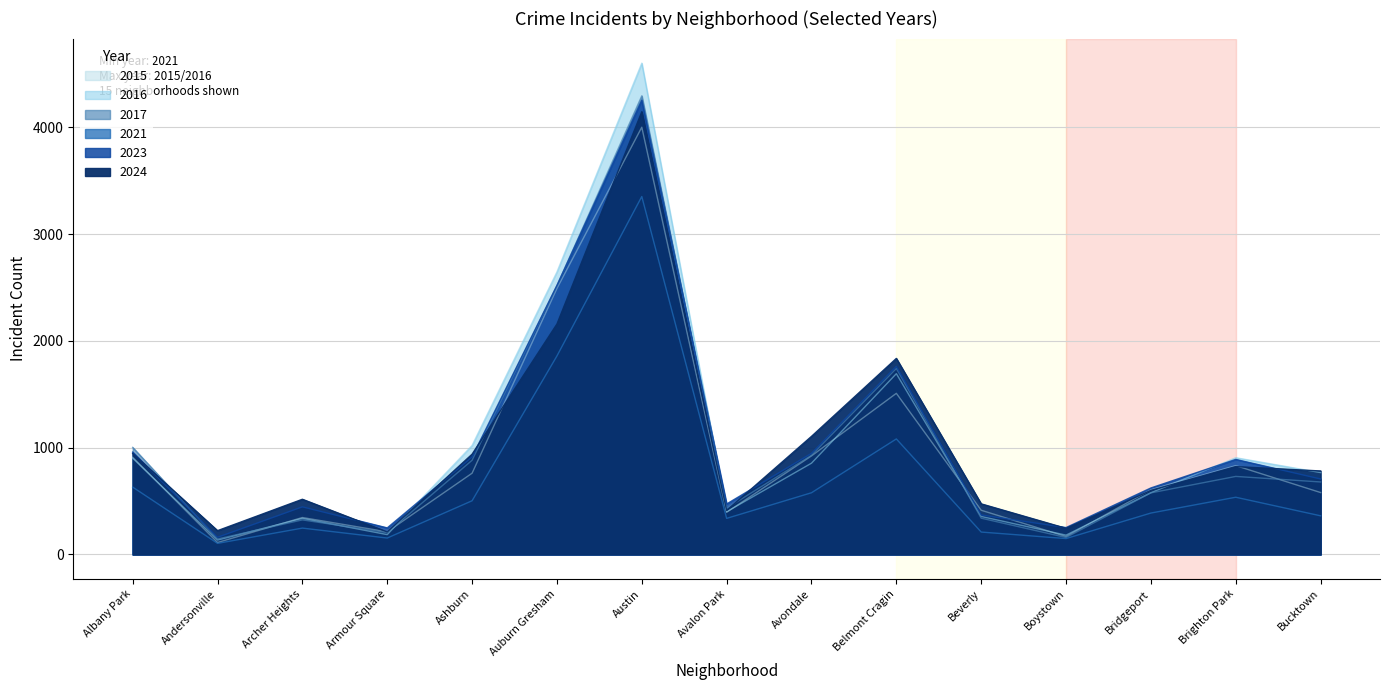

Rank the categories by 2023 value from lowest to highest.

Andersonville, Armour Square, Boystown, Beverly, Archer Heights, Avalon Park, Bridgeport, Bucktown, Brighton Park, Ashburn, Avondale, Albany Park, Belmont Cragin, Auburn Gresham, Austin